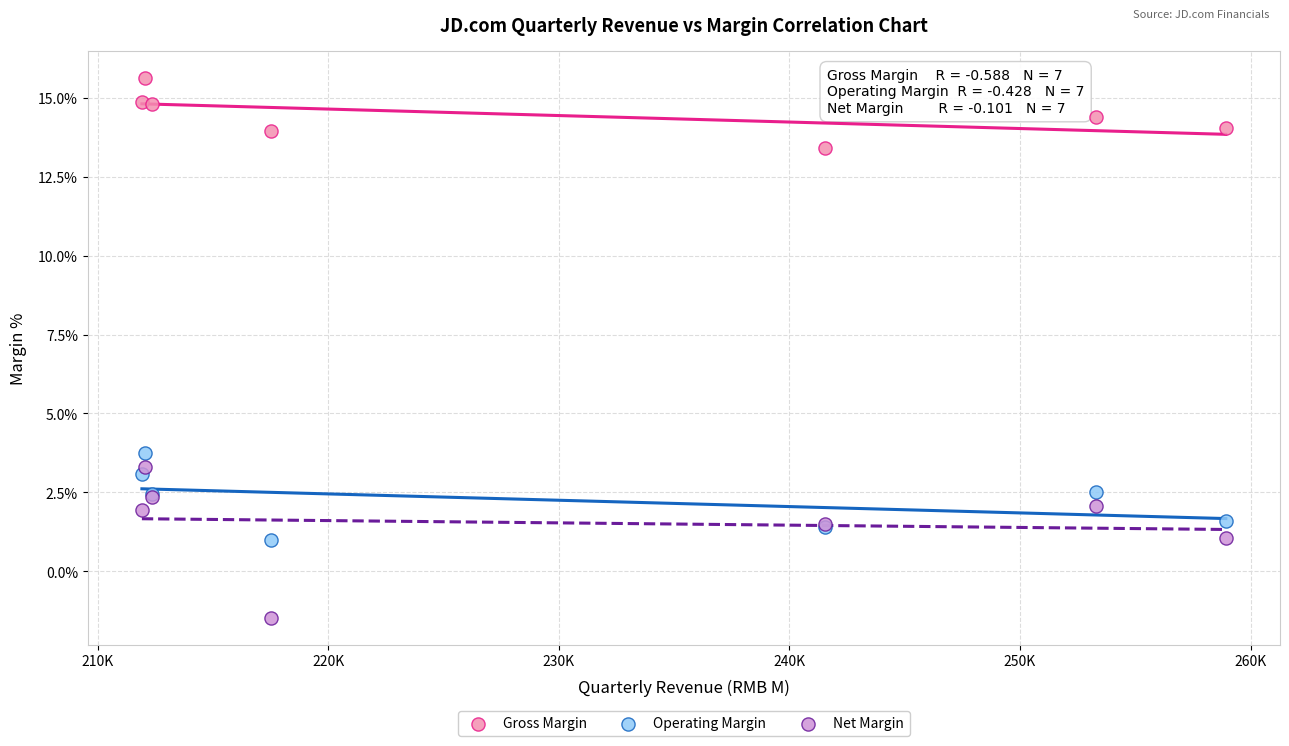

Which series contains the lowest Y value?

Net Margin